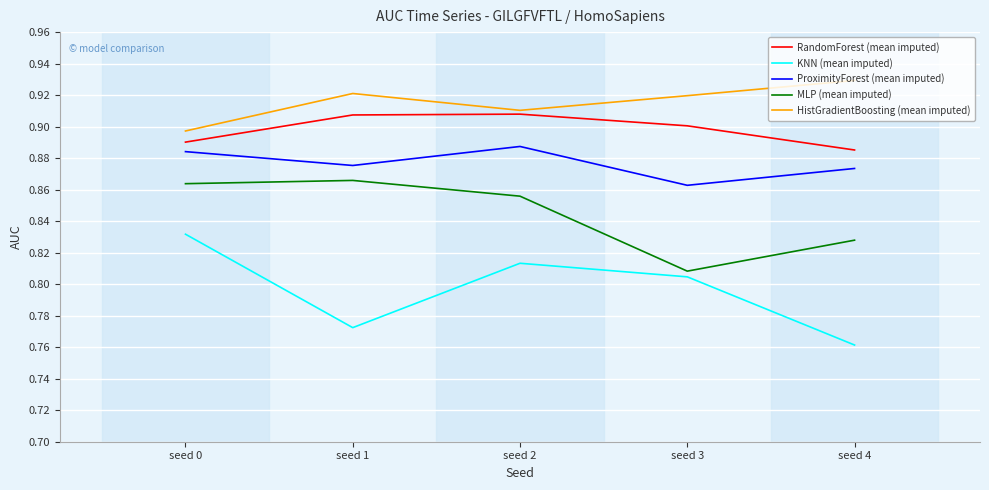

Which label corresponds to the smallest value in the chart?

seed 4